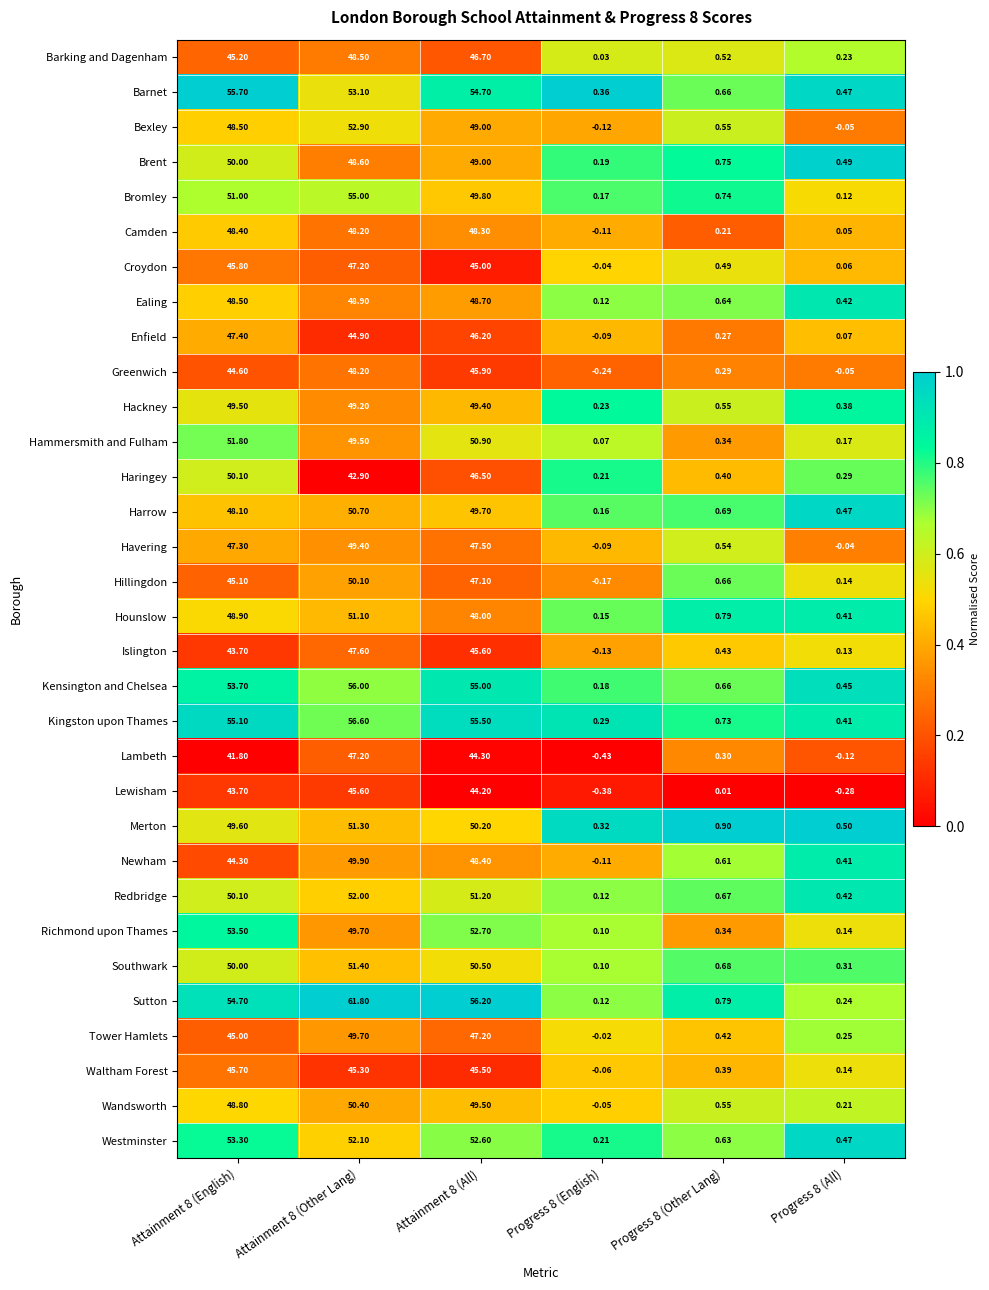

Is the value of Barnet at Attainment 8 (All) greater than the value of Westminster at Progress 8 (Other Lang)?

Yes